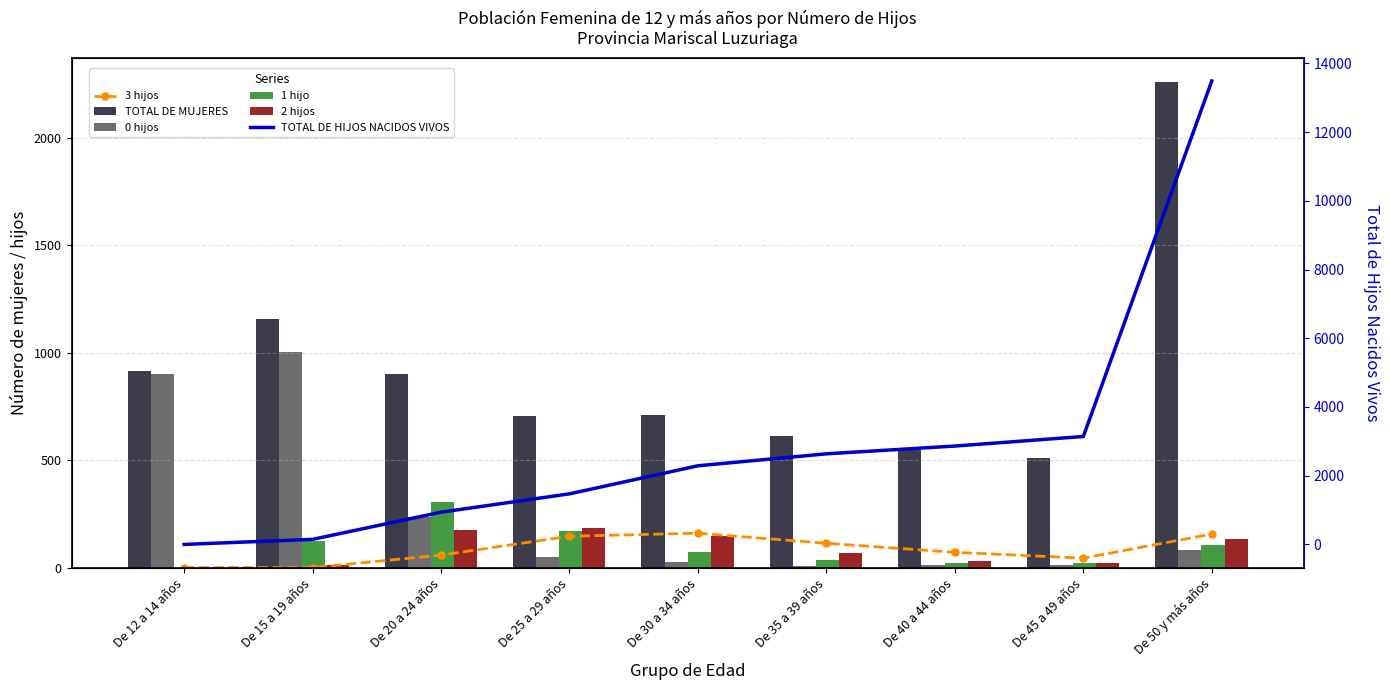

What is the average value of the 3 hijos series?

83